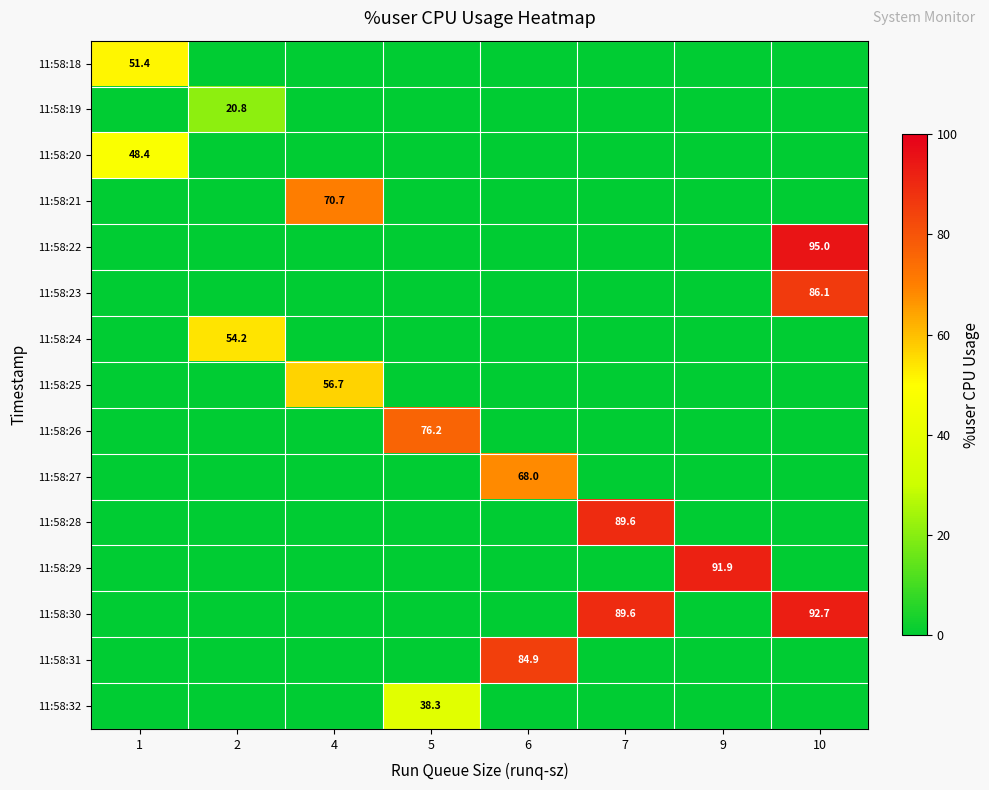

Is it true that 11:58:29 equals 125.2 at 9?

False